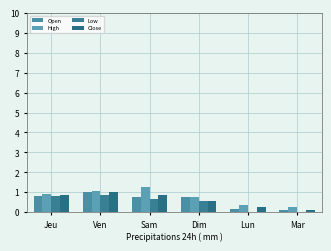

Reading right to left, transcribe all the data shown in this chart.

Open: 0.1	0.1	0.8	0.8	1.0	0.8
High: 0.2	0.4	0.8	1.2	1.1	0.9
Low: 0.0	0.0	0.6	0.7	0.9	0.8
Close: 0.1	0.3	0.6	0.8	1.0	0.9